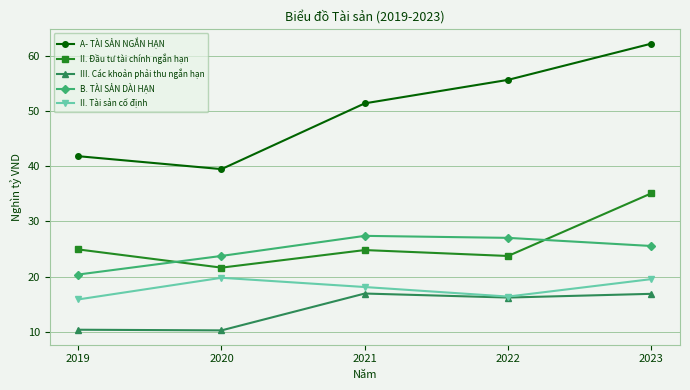

How many values in the B. TÀI SẢN DÀI HẠN series exceed 25?

3